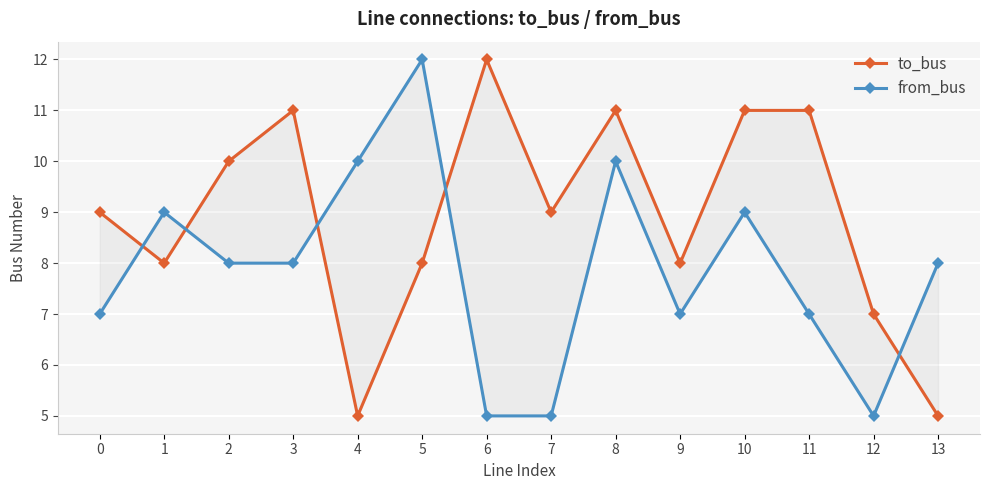

Which has a higher value, 1 or 4?

1